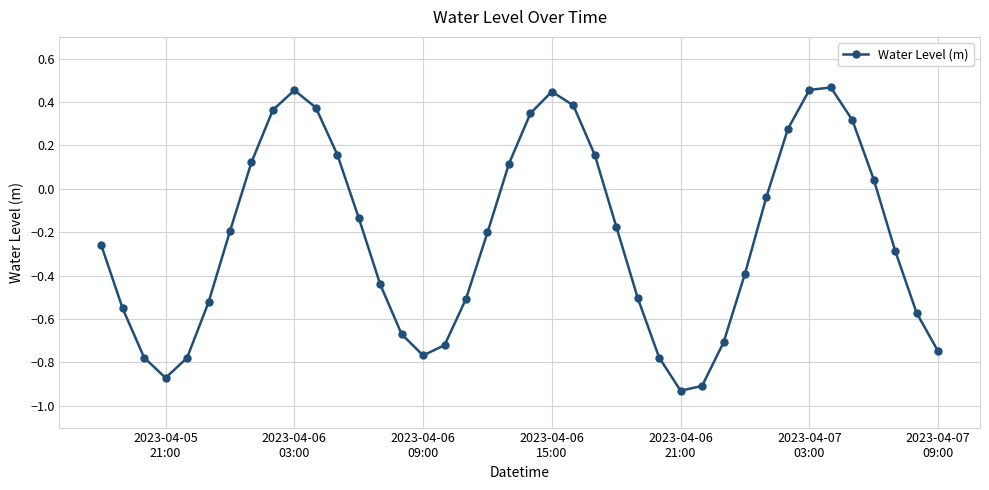

How many categories are shown in the chart?

40